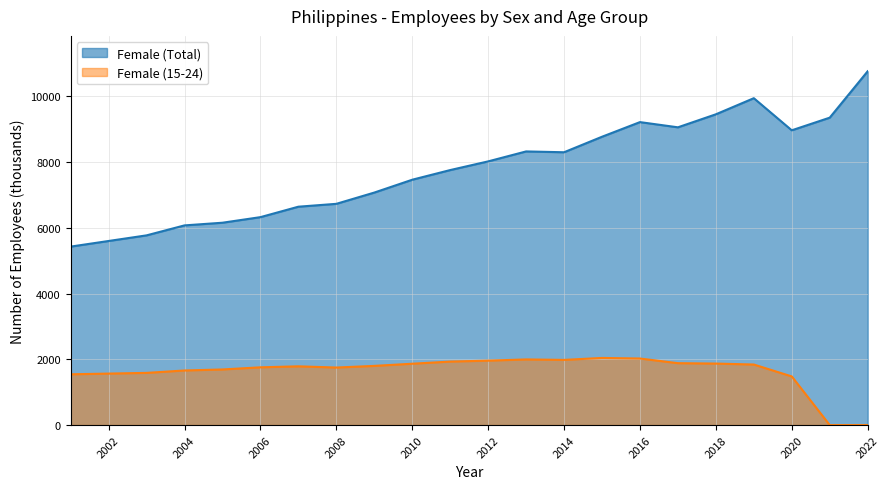

What are all the series names shown in the legend?

Female (Total), Female (15-24)